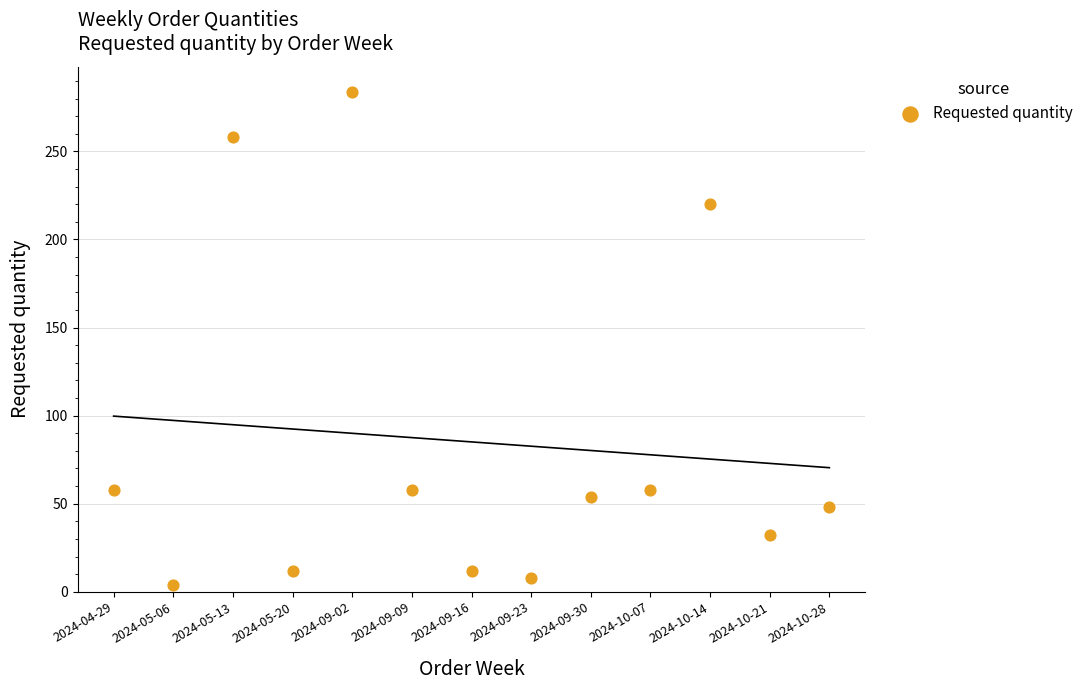

What is the range of Y values (max minus min)?

280